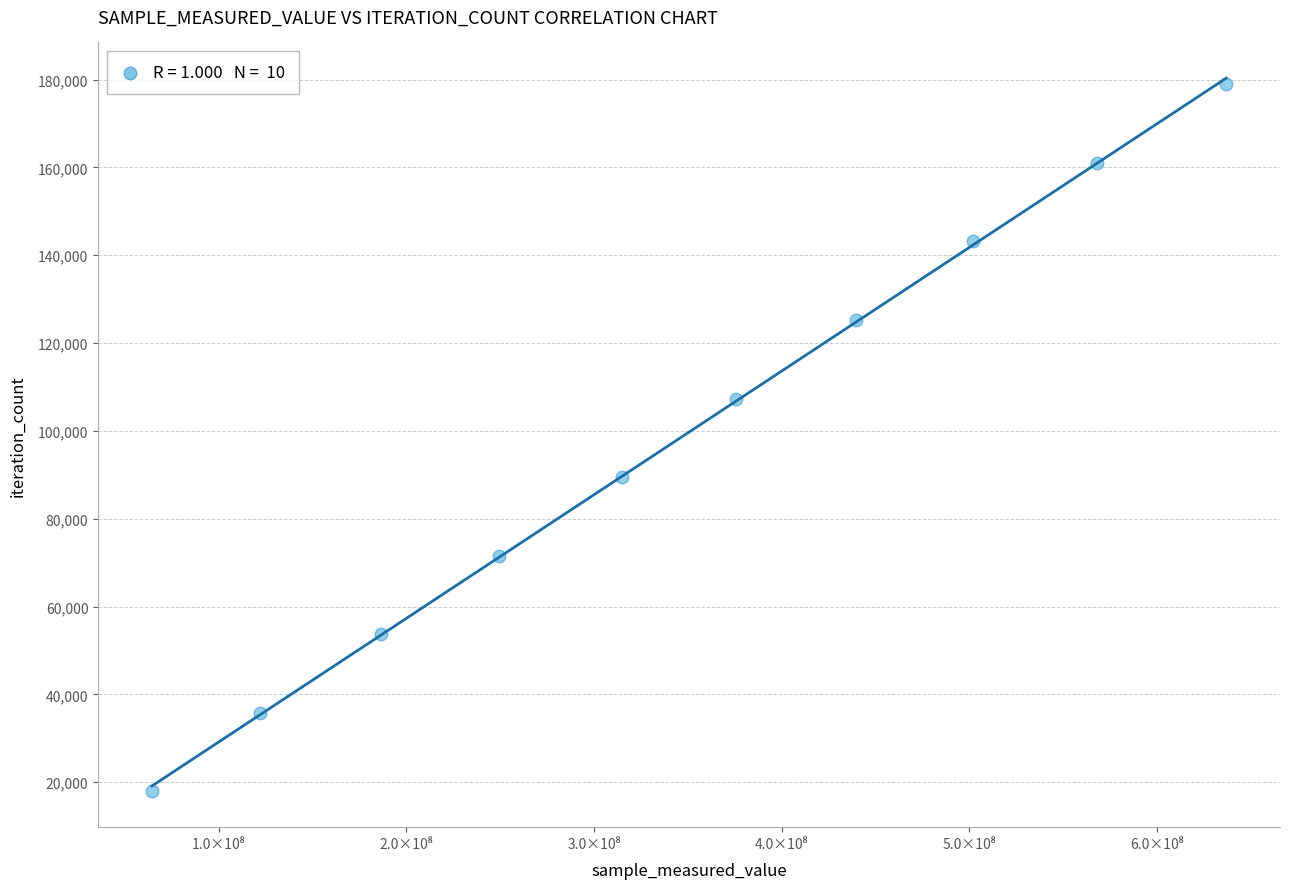

What is the average X value?

345884028